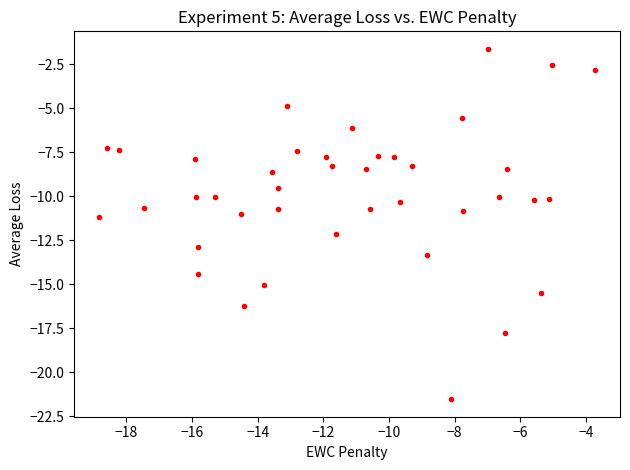

What is the range of X values (max minus min)?

15.1